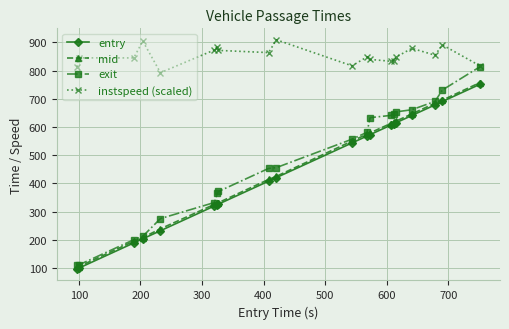

What is the minimum value shown in the chart?

97.0